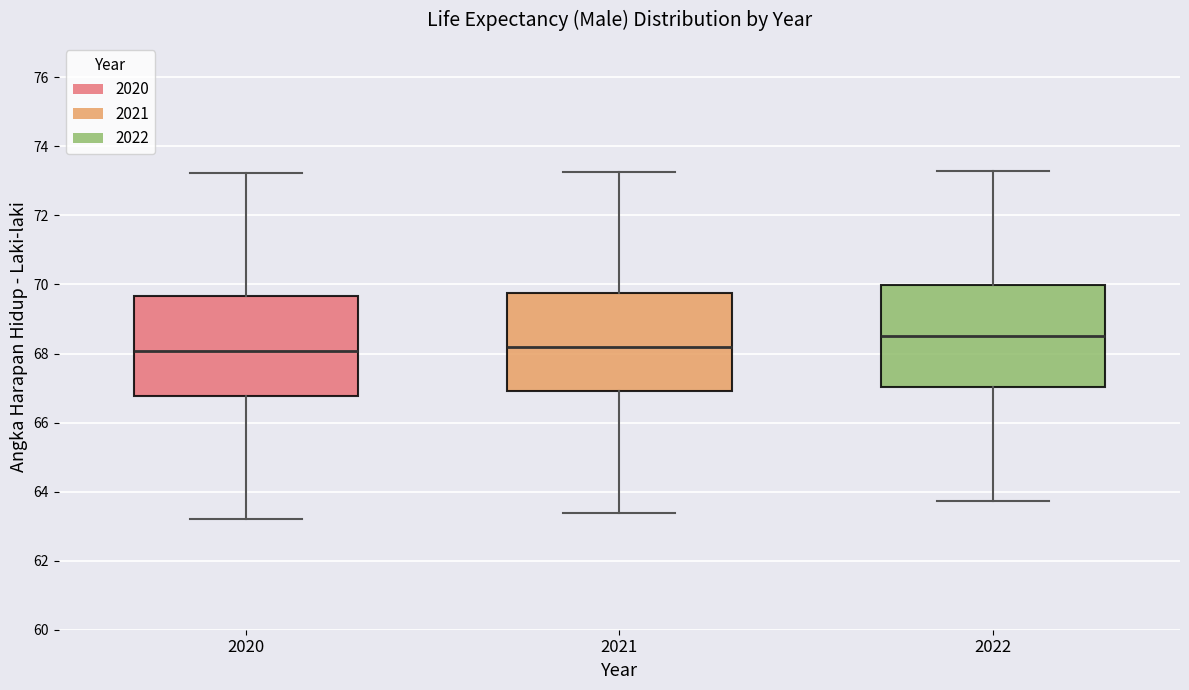

Where is the lower edge of the box at x = 2022 on the y-axis? The values are not printed on the chart, so give them approximately, as read against the axis.

67.0